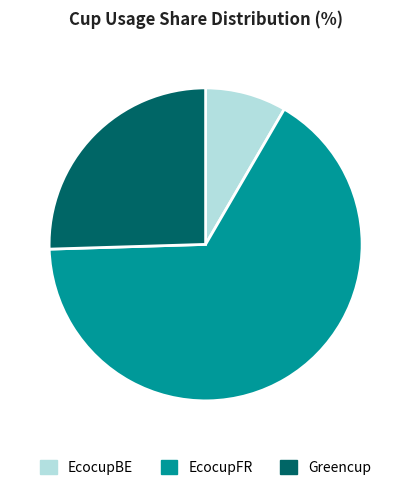

Approximately how many times larger is the value at Greencup compared to EcocupBE?

3.0